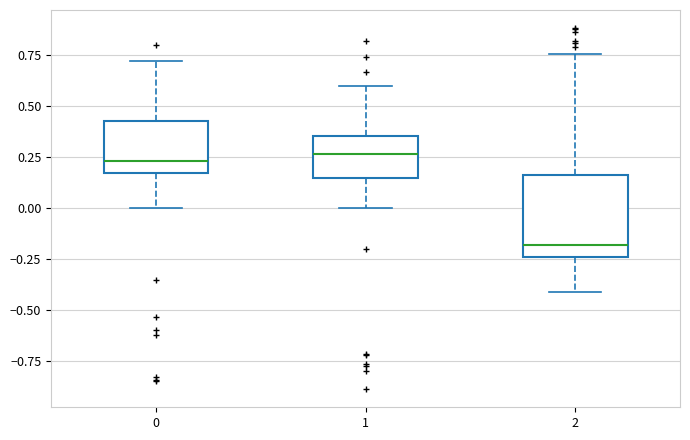

Reading left to right, transcribe this box plot: for each box, give where its median line is, the range the box spans, and where its two whiskers end, as read against the y-axis. The values are not printed on the chart, so give them approximately, as read against the axis.

0: median 0.25, box 0.15 to 0.40, whiskers 0.00 to 0.70
1: median 0.25, box 0.15 to 0.35, whiskers 0.00 to 0.60
2: median -0.20, box -0.25 to 0.15, whiskers -0.40 to 0.75